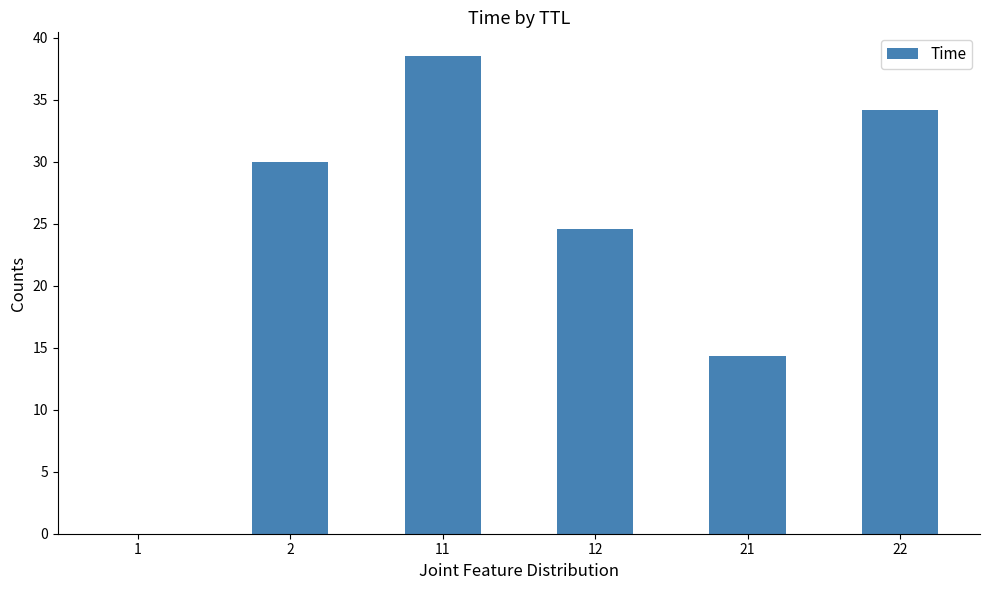

Approximately how many times larger is the value at 12 compared to 21?

1.7